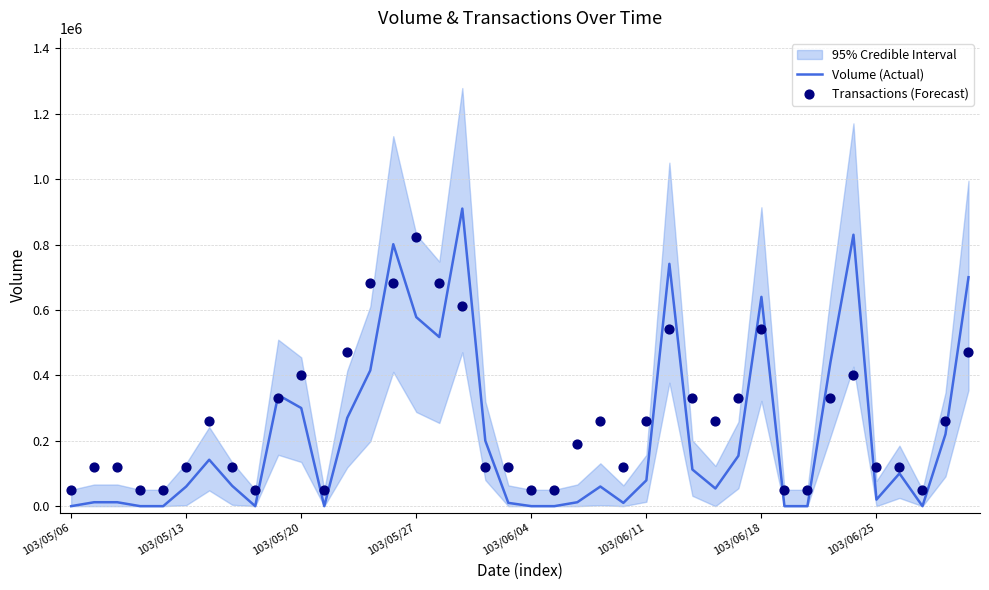

What is the highest value of the Volume (Actual) series?

910000